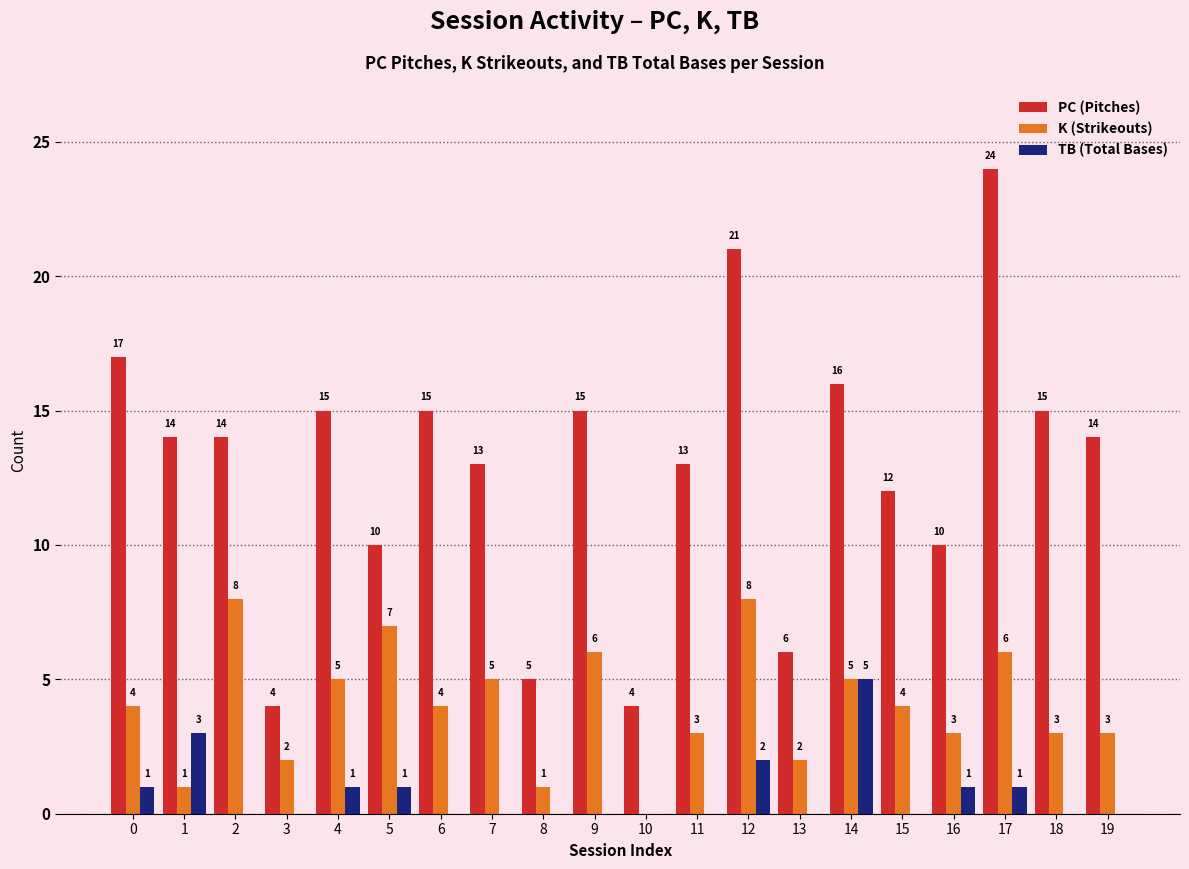

Which series has the largest range (max minus min)?

PC (Pitches)